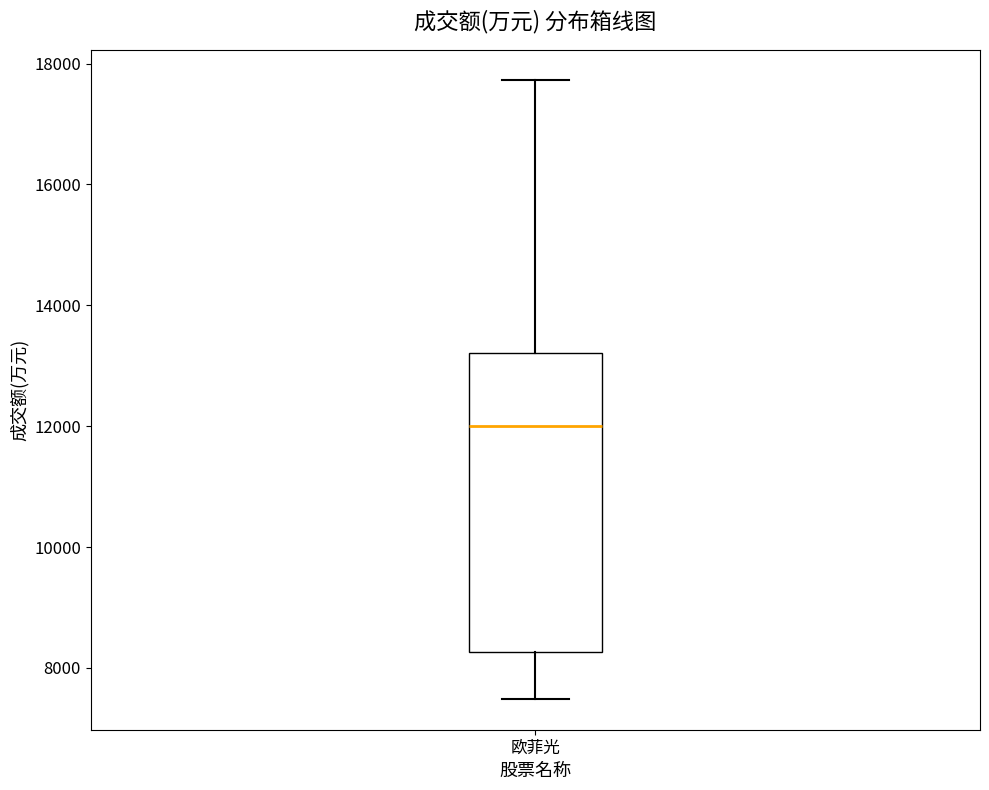

Transcribe this box plot: give where the median line is, the range the box spans, and where the two whiskers end, as read against the y-axis. The values are not printed on the chart, so give them approximately, as read against the axis.

median 12000, box 8200 to 13200, whiskers 7400 to 17800